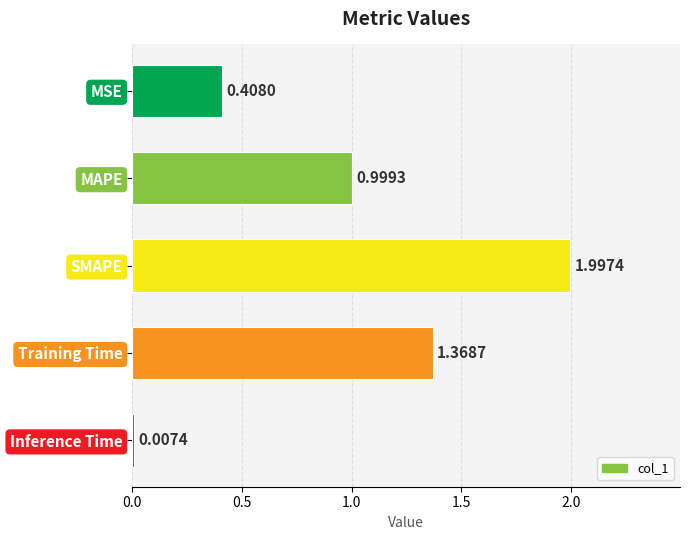

How many data points does each series have?

5